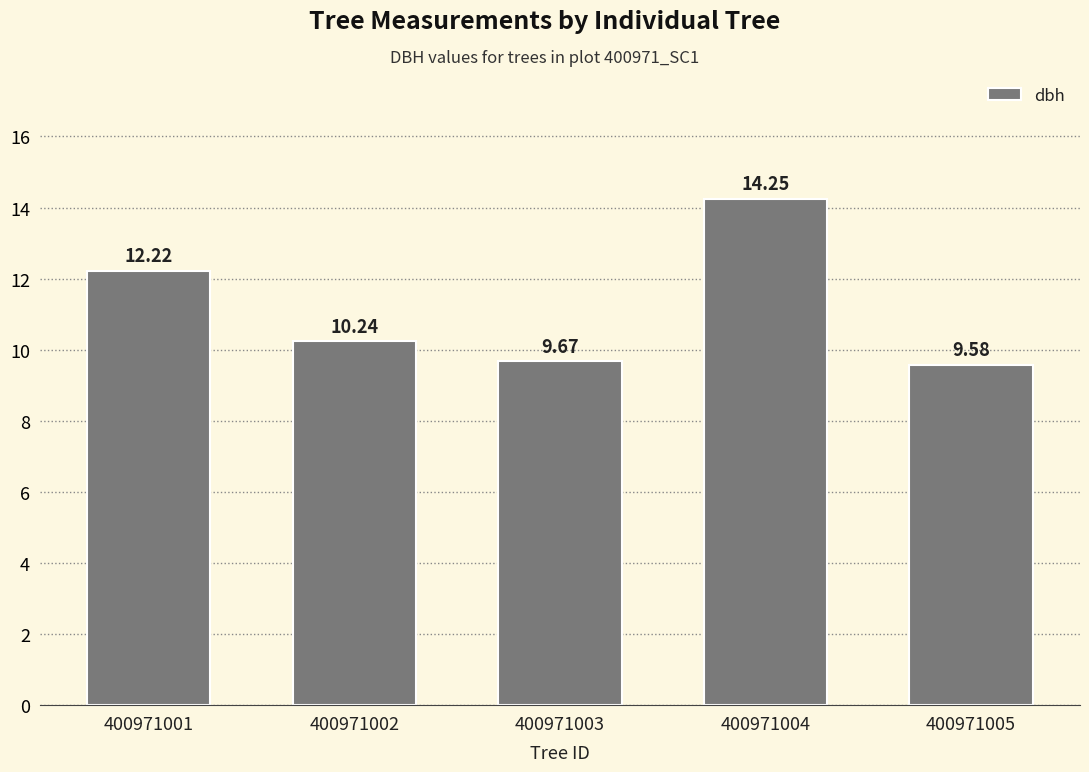

What is the average value?

11.2